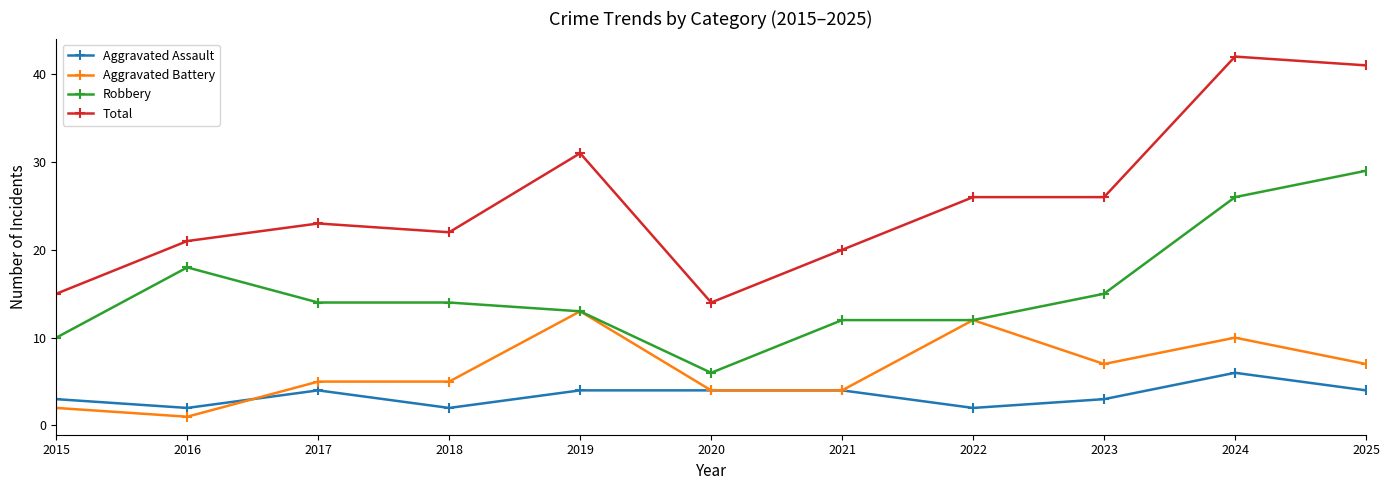

The Total series shows 14 at 2025. True or false?

False